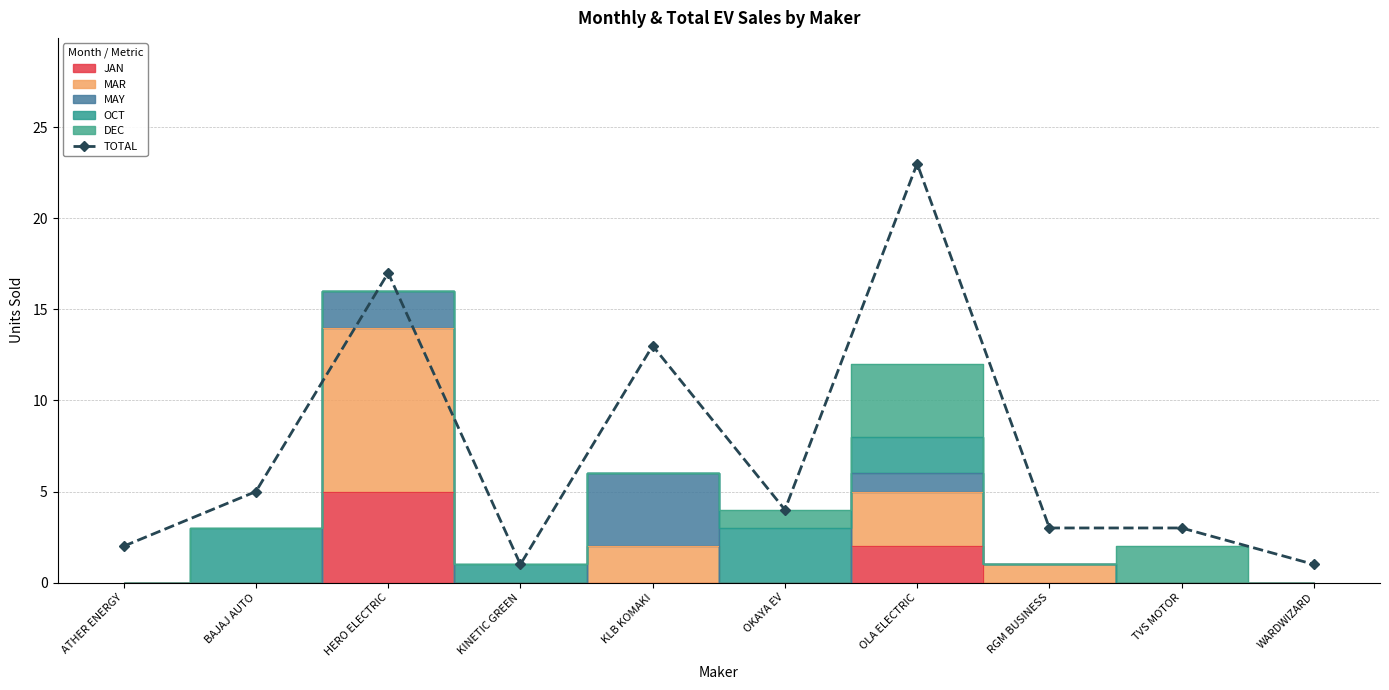

What is the value of the 1st point from the left?

2